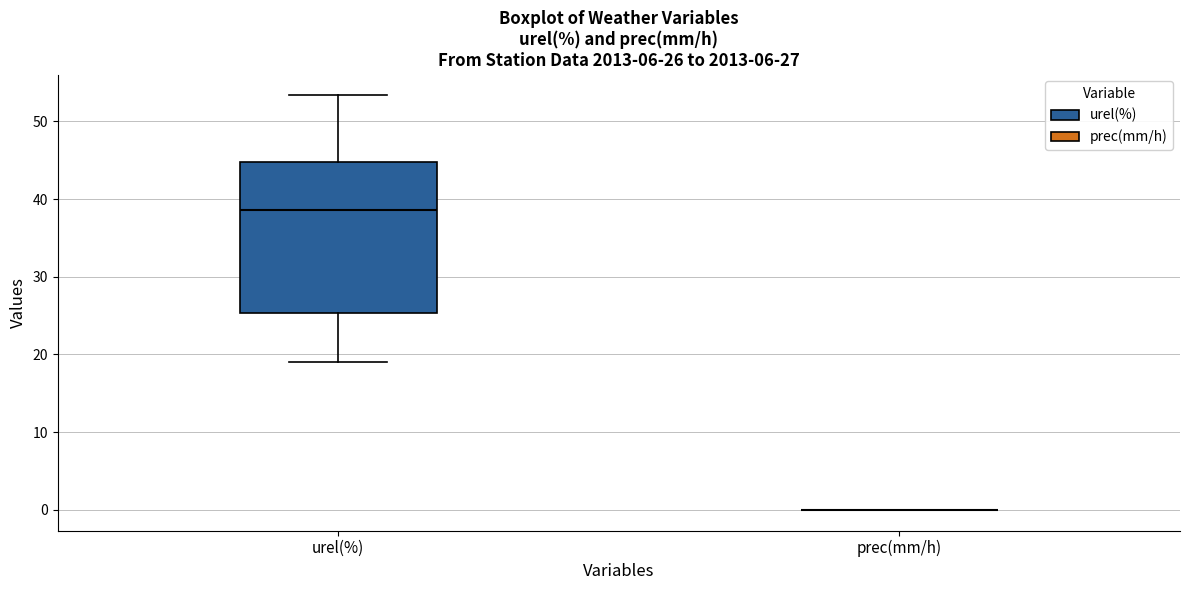

Comparing the boxes themselves (not the whiskers), which one is the tallest?

urel(%)